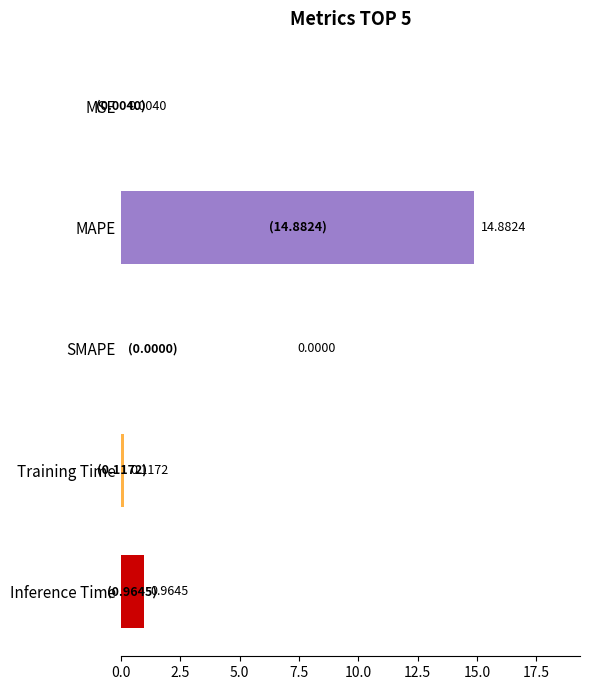

Does the chart contain stacked bars?

No